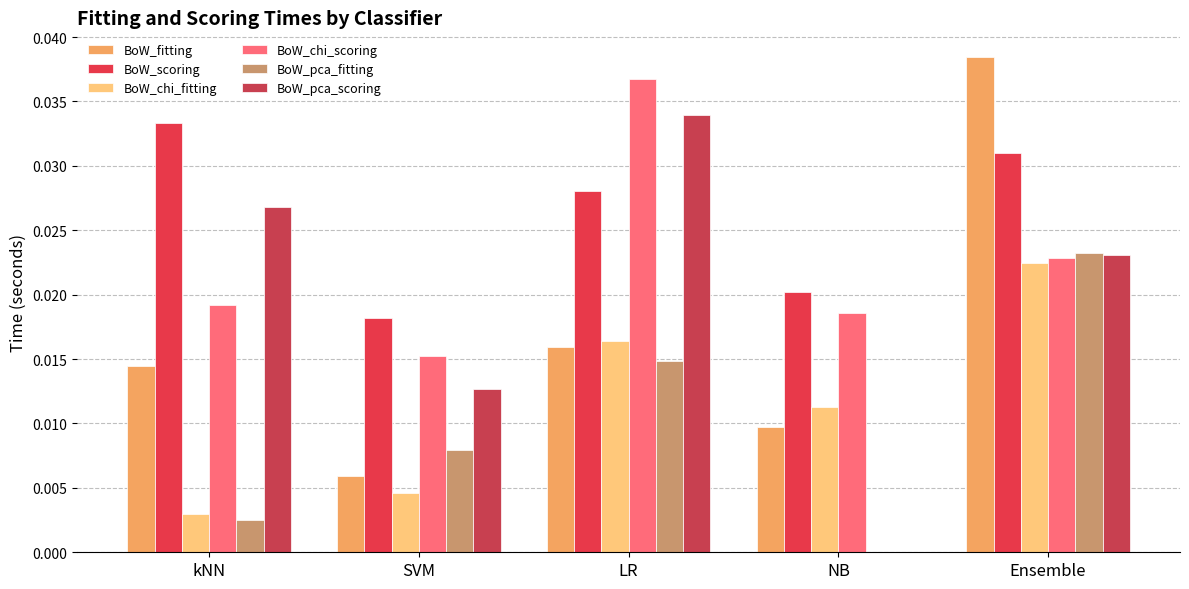

List the labels in order of BoW_fitting value, largest first.

Ensemble, LR, kNN, NB, SVM